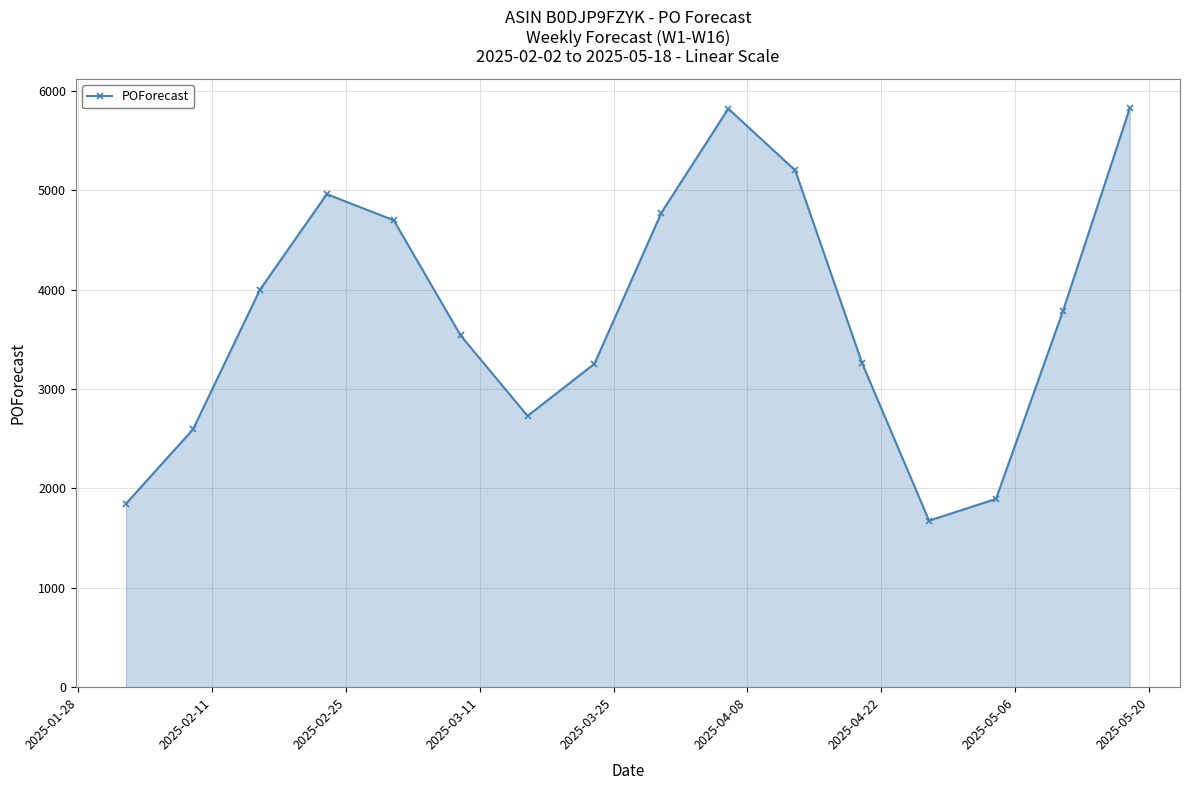

What is the greatest value displayed?

5828